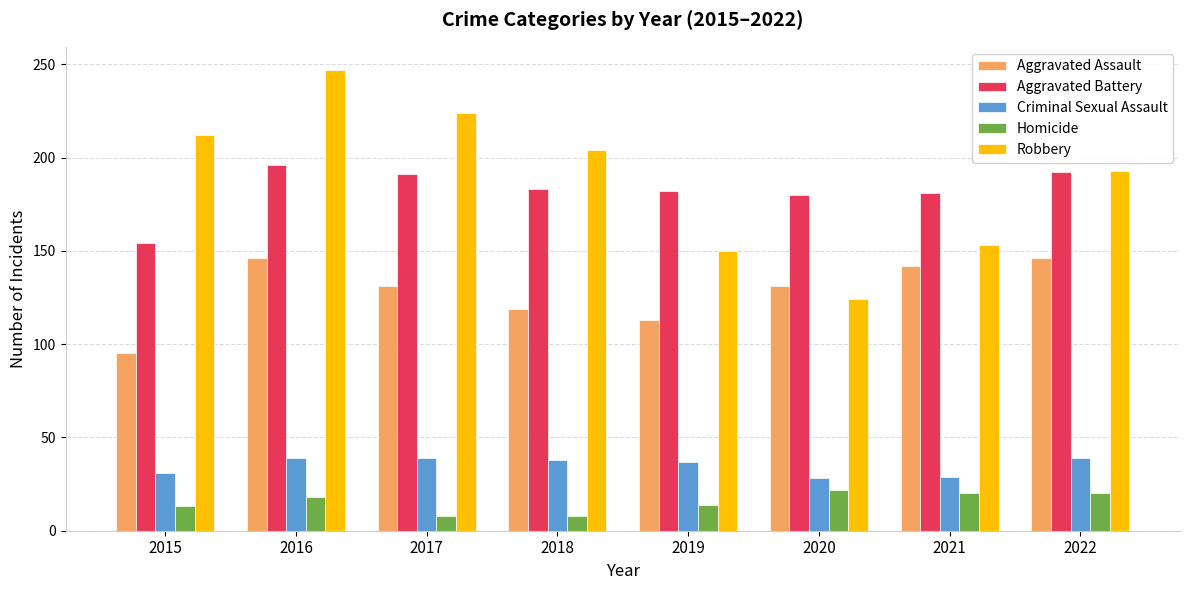

What is the difference between the second highest and second lowest values in the Aggravated Assault series?

33